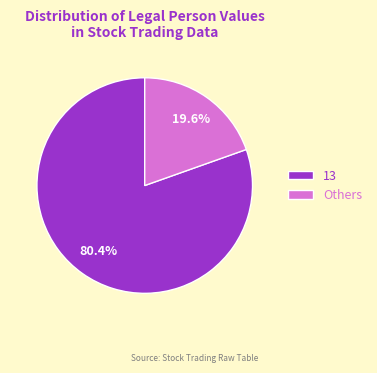

Approximately how many times larger is the value at 13 compared to Others?

4.1